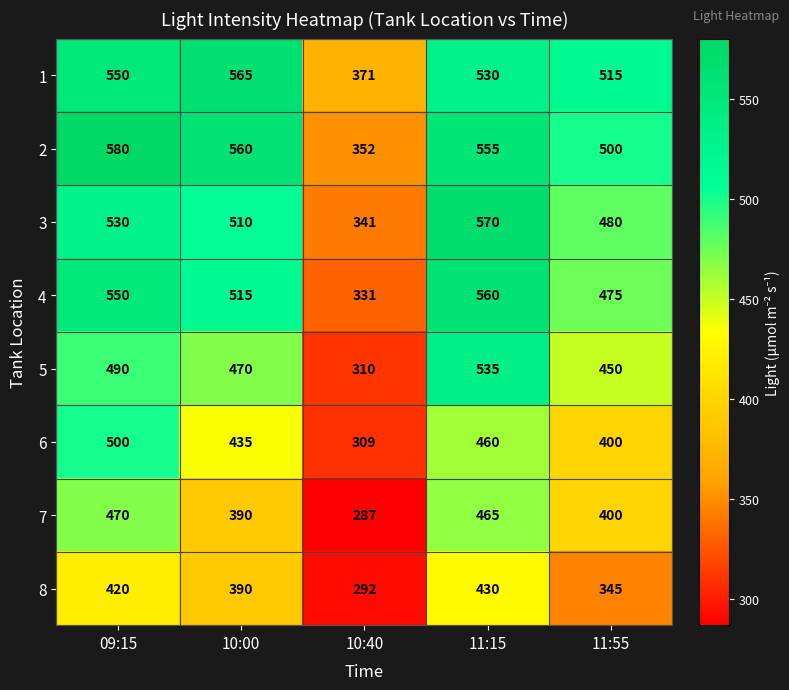

List the series in order of their peak value, lowest first.

8, 7, 6, 5, 4, 1, 3, 2